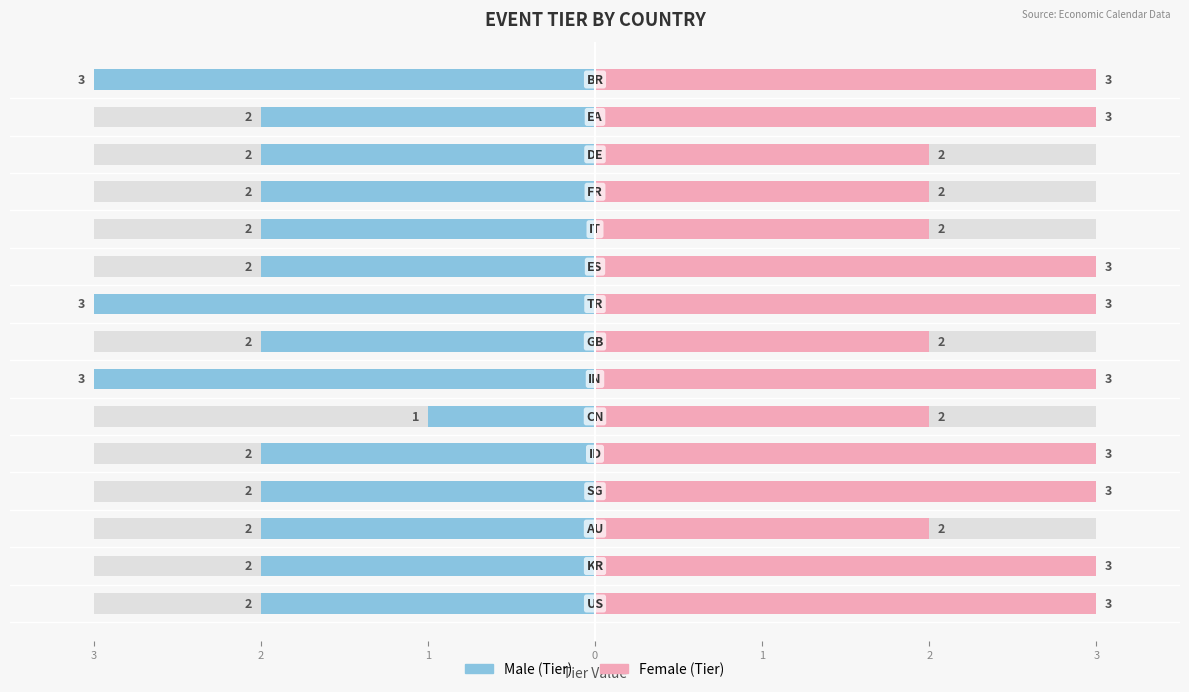

What is the label of the 13th bar from the right?

1